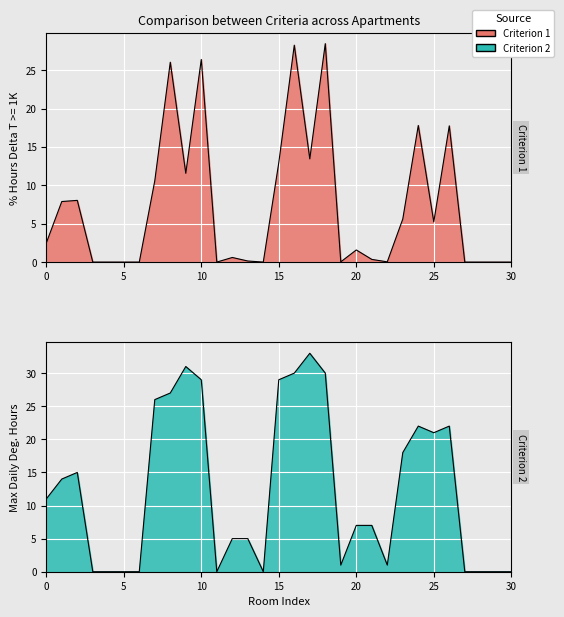

What is the total value across all series at 19?

1.0